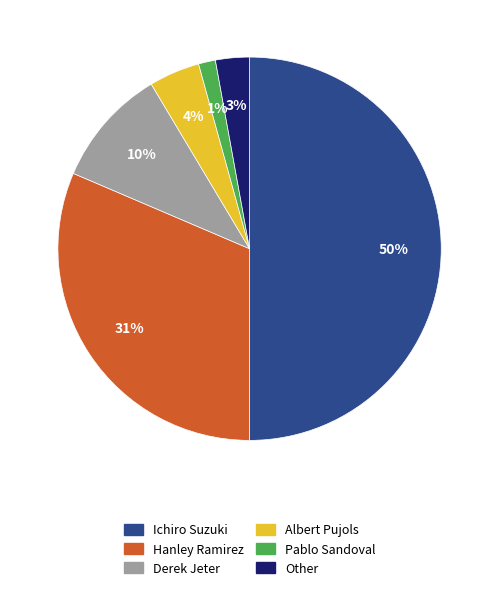

To the nearest percent, what is the average slice percentage?

17%